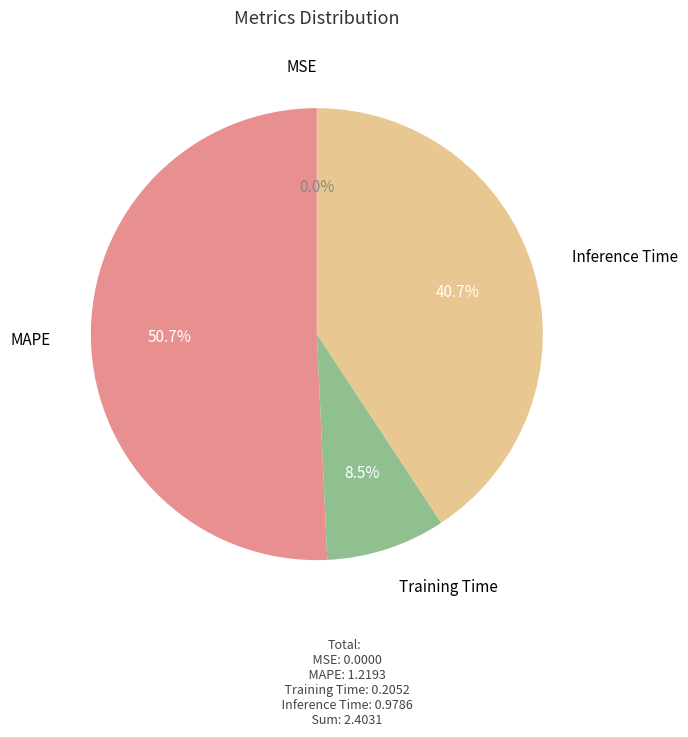

Combined, what portion of the pie is Training Time and MAPE?

59.3%